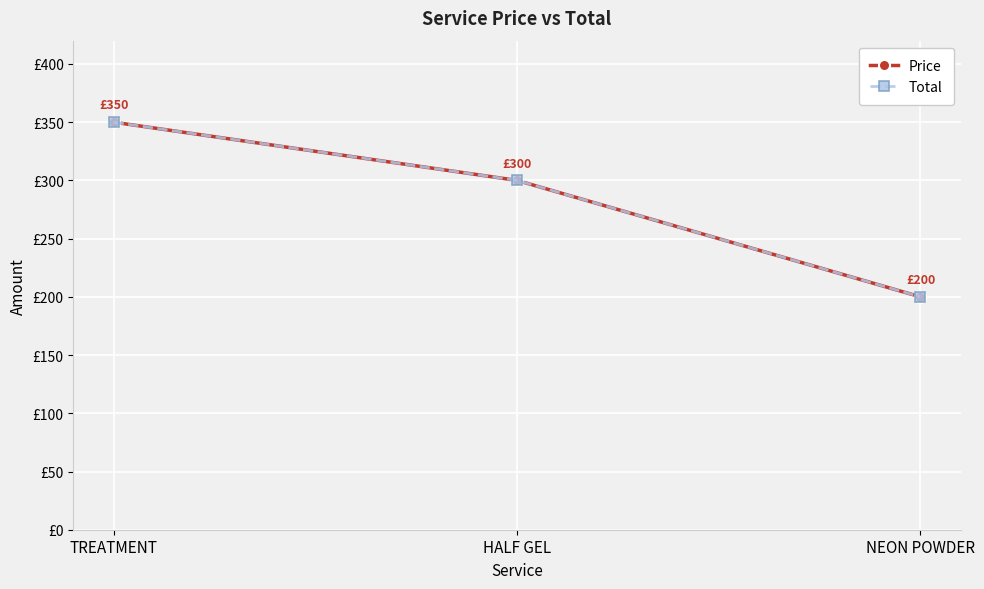

What position from the right is NEON POWDER?

1